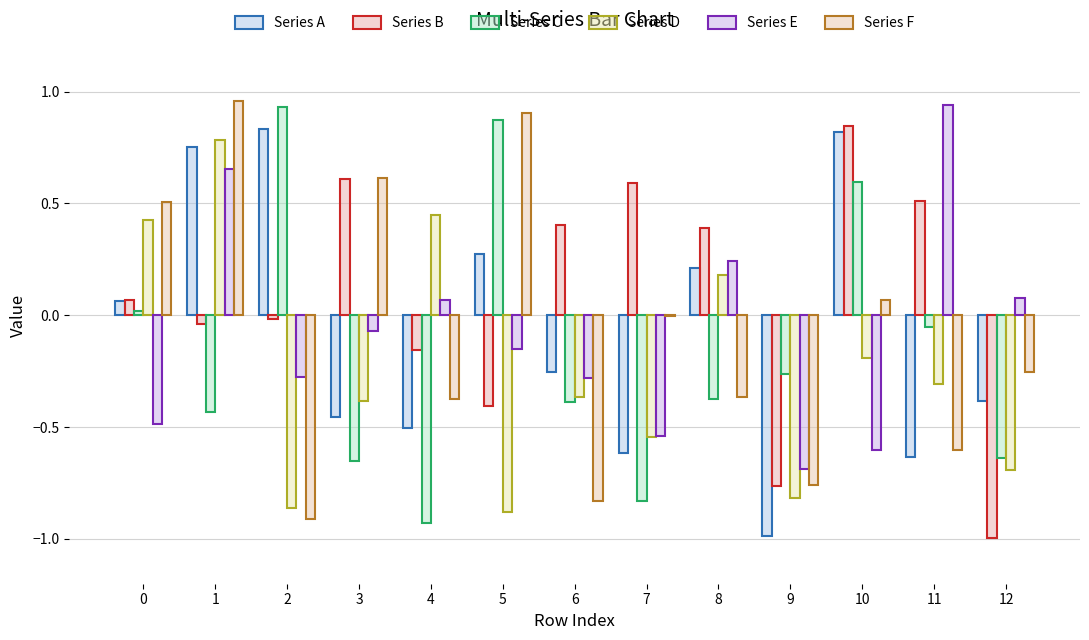

The Series D series shows -1.2 at 2. True or false?

False